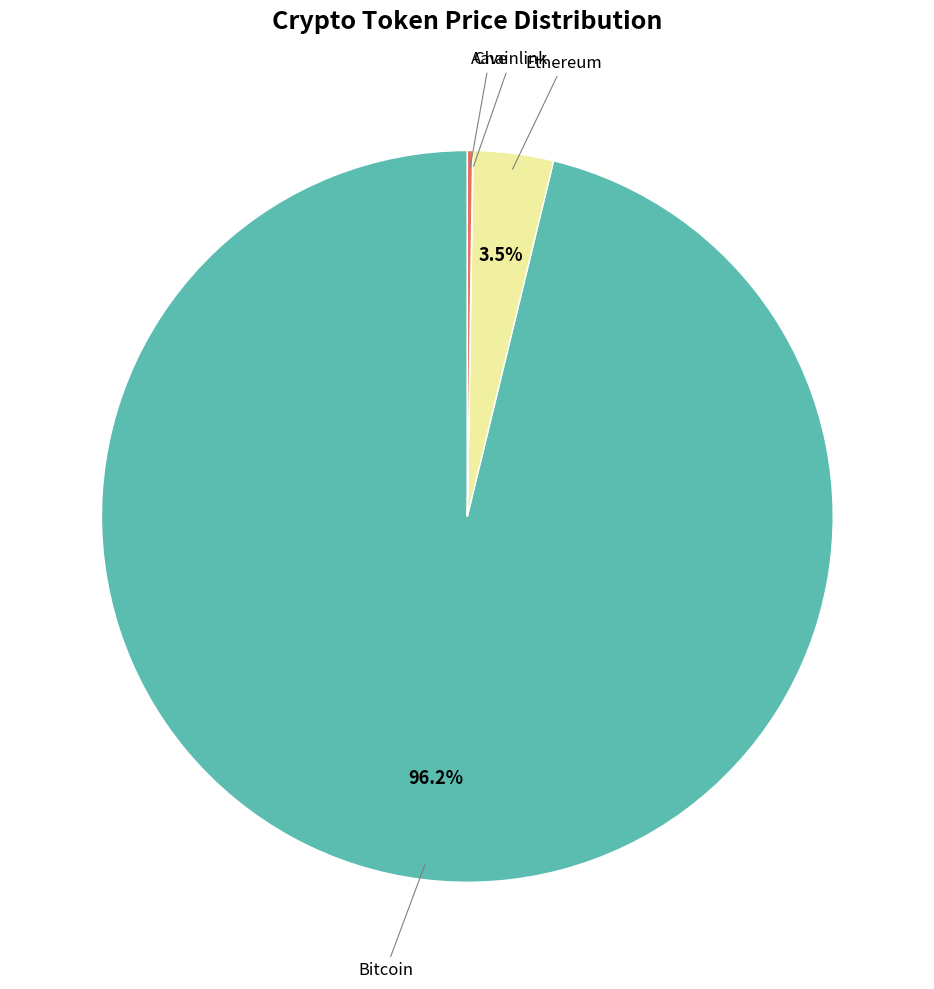

What percentage is NOT represented by Ethereum?

96.5%